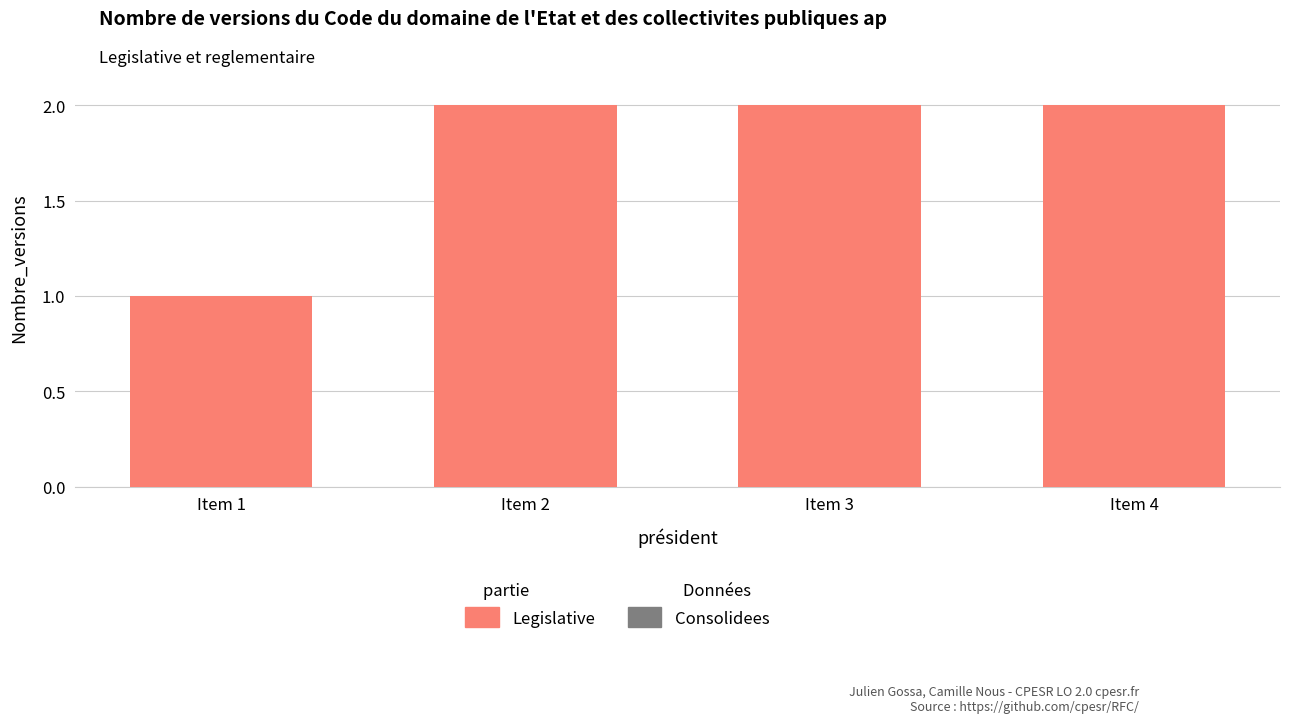

The chart shows a value of 2 at Item 4. True or false?

True